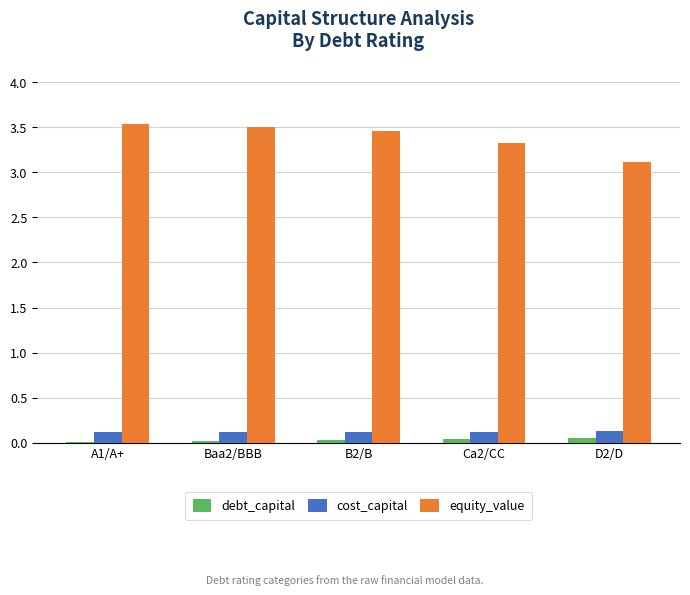

What is the spread (max minus min) of values at Ca2/CC?

3.3